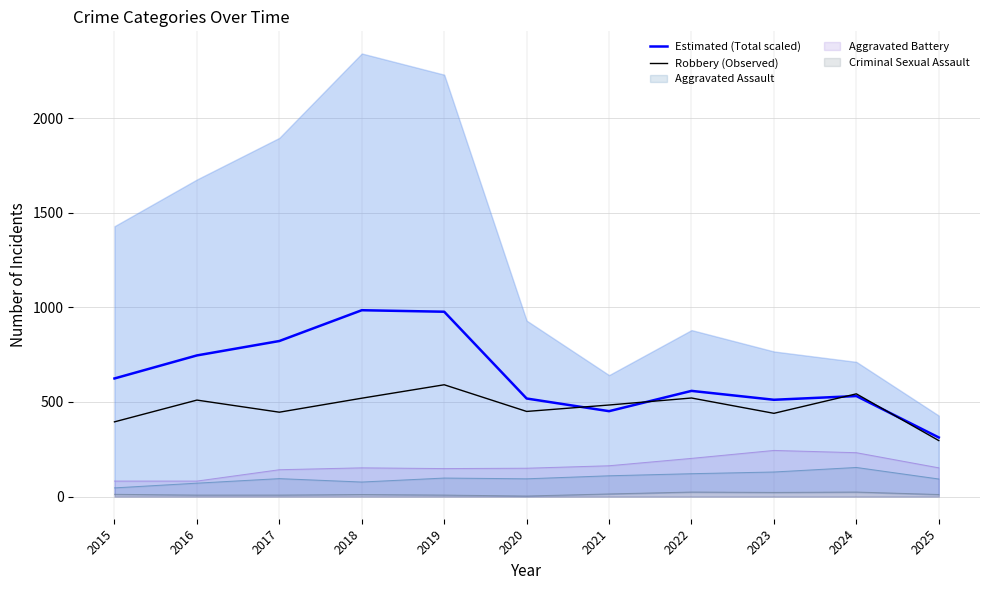

What is the spread (max minus min) of values at 2018?

465.0